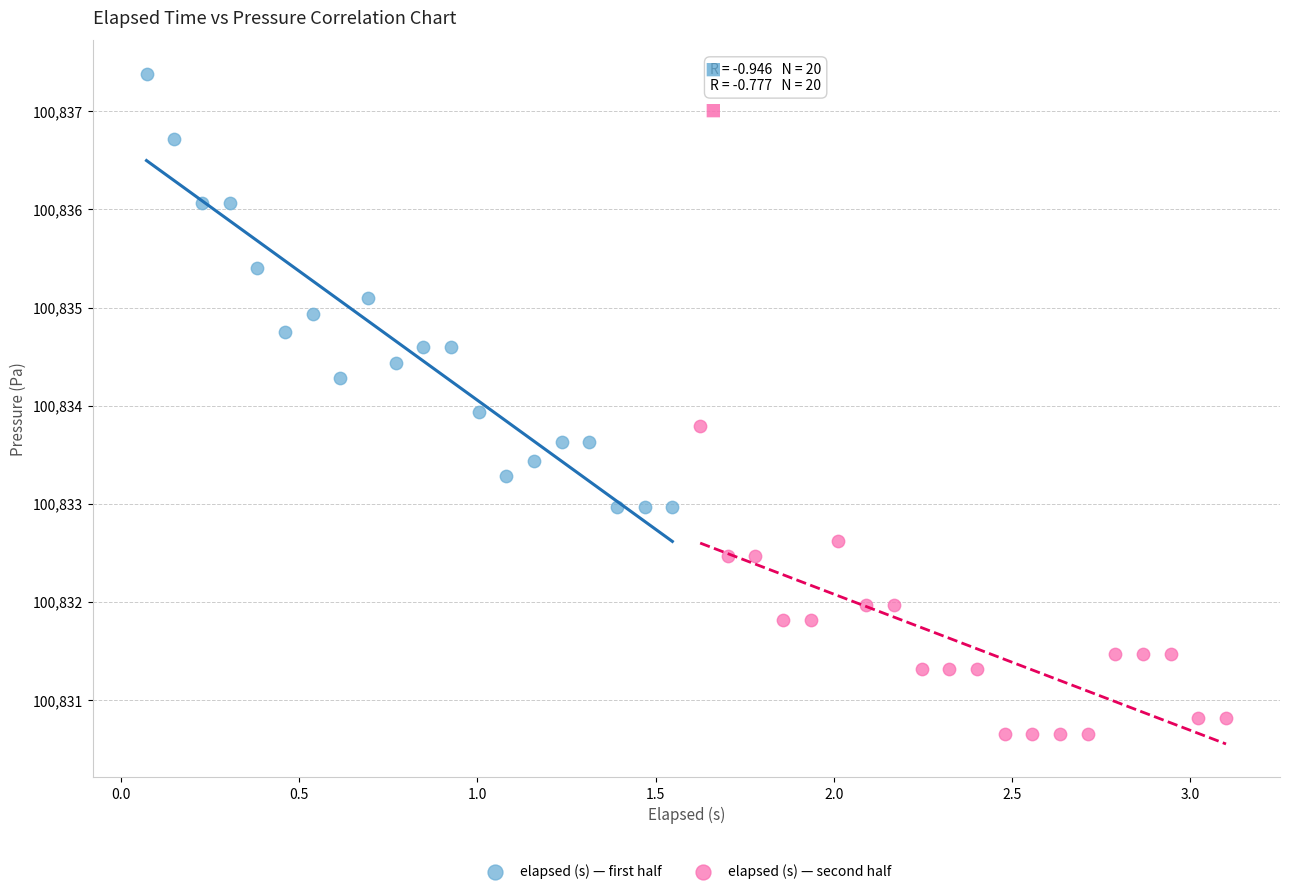

Which series has the widest spread of Y values?

elapsed (s) — first half